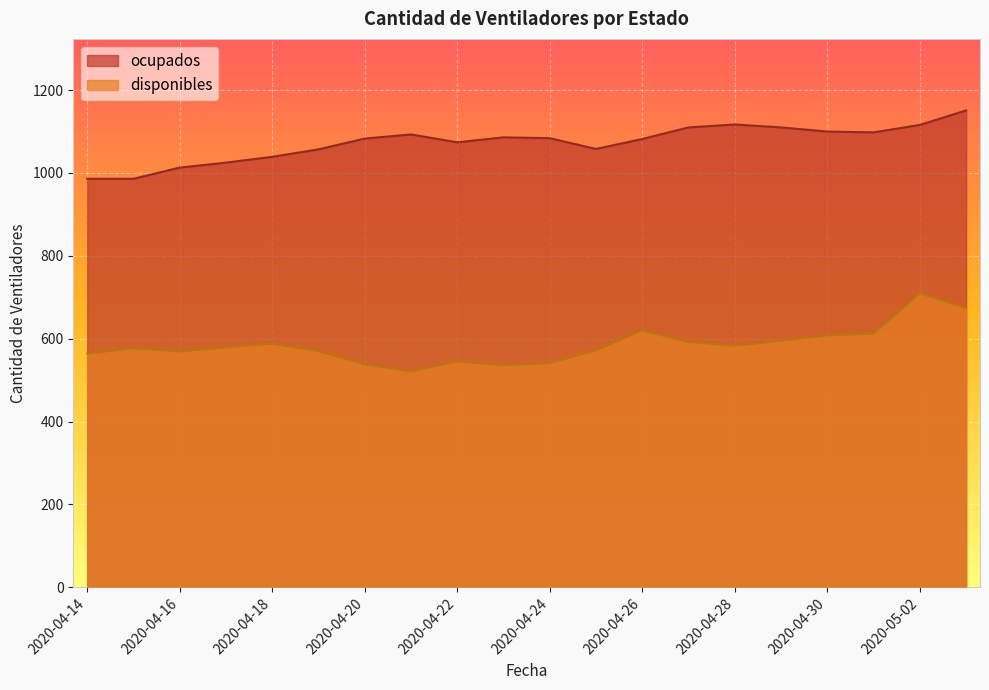

Is it true that disponibles equals 338 at 2020-04-29?

False